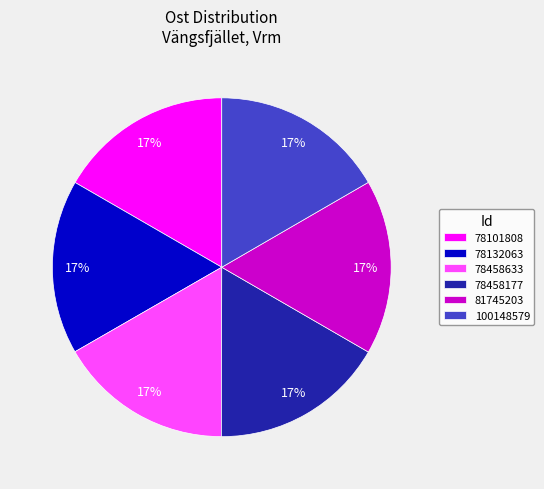

Approximately how many times larger is the value at 100148579 compared to 78458177?

1.0